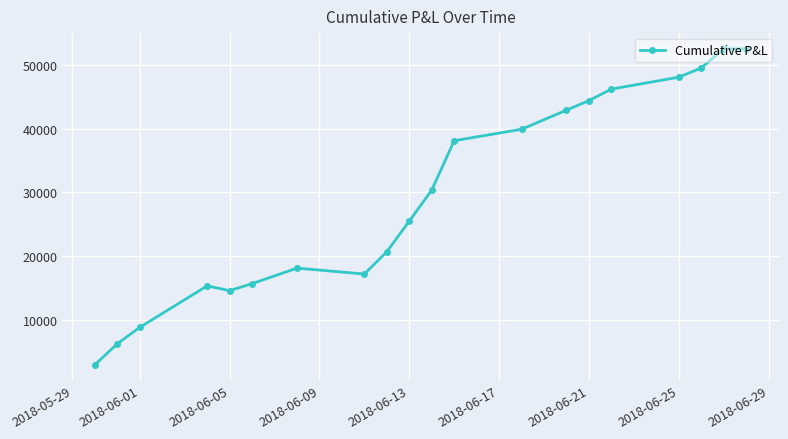

What is the value of the 13th point from the left?

39888